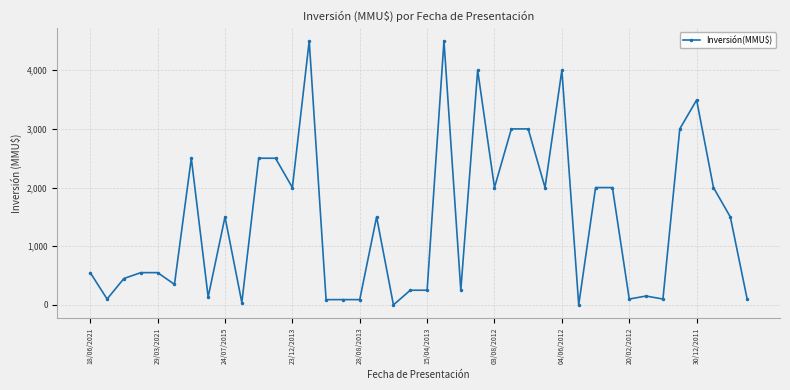

True or false: the data has more than 2 interior local peaks.

True